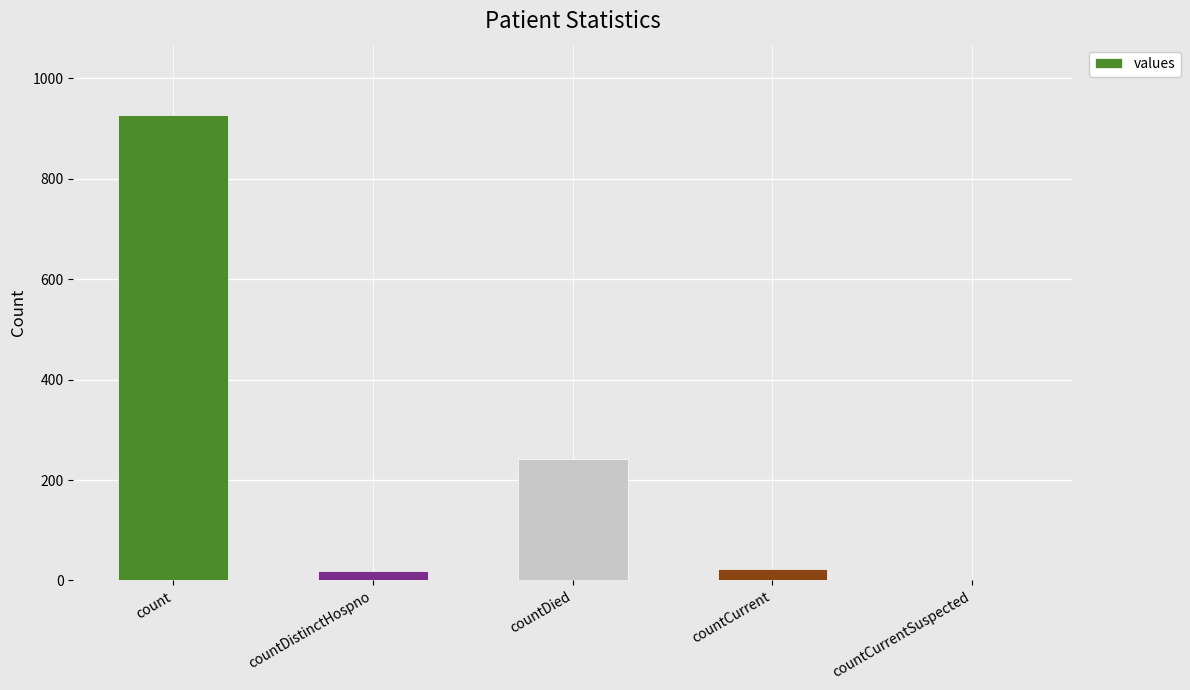

What is the approximate value at count, to the nearest 10?

930